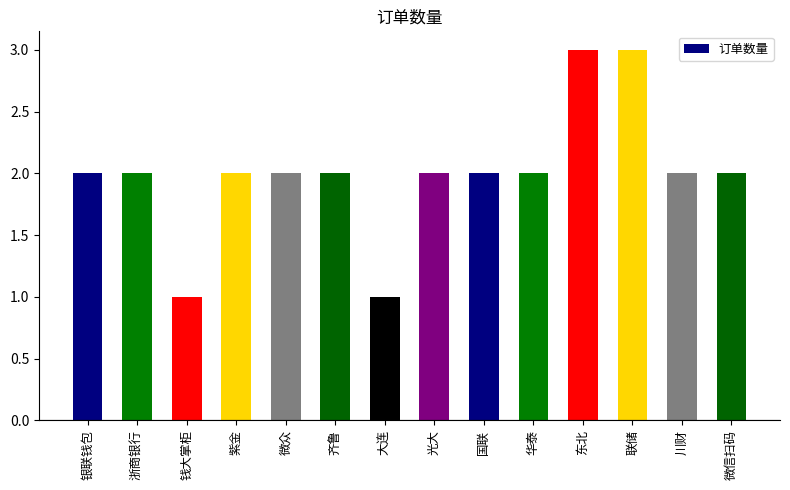

What is the greatest value displayed?

3